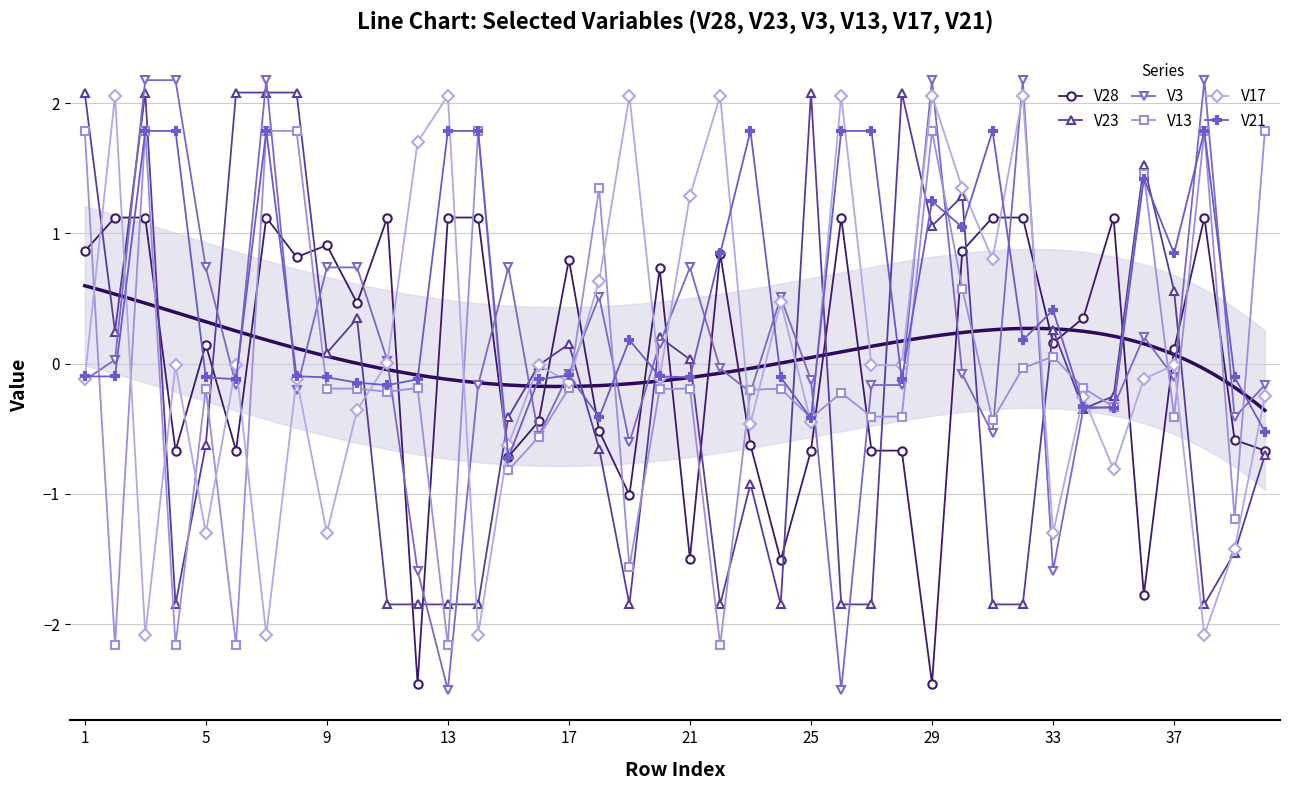

True or false: V17 and V28 intersect in this chart.

True